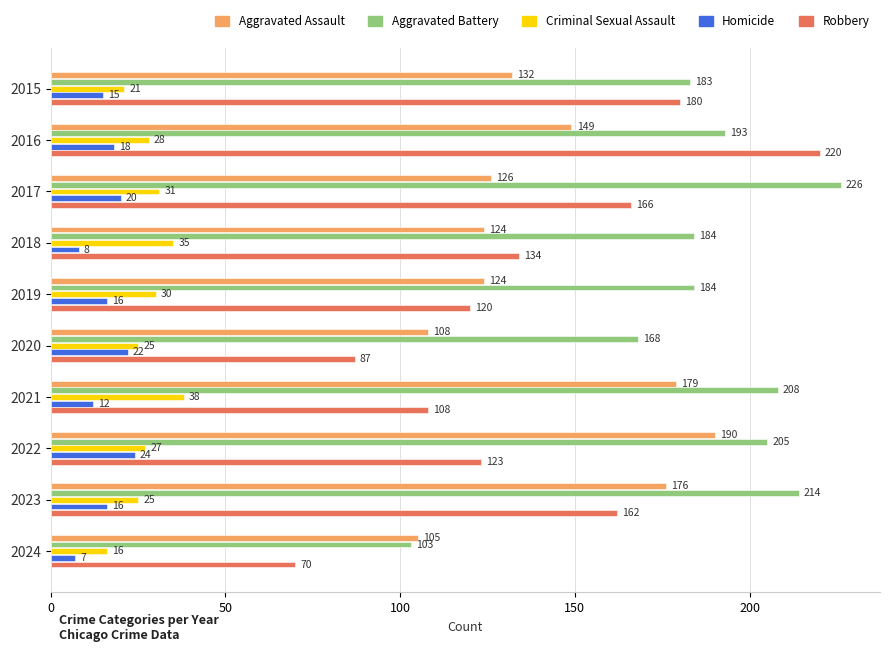

What is the highest value of the Criminal Sexual Assault series?

38